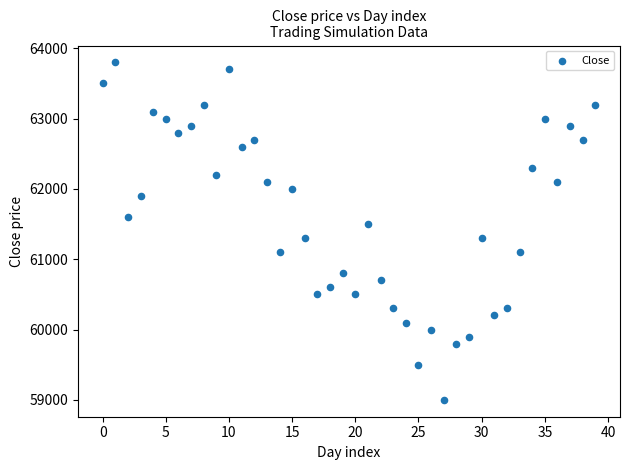

What is the range of Y values (max minus min)?

4800